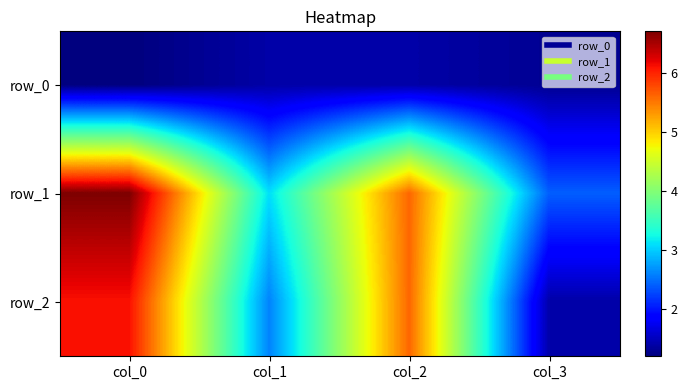

The value of row_2 at col_2 is 5.6. True or false?

True